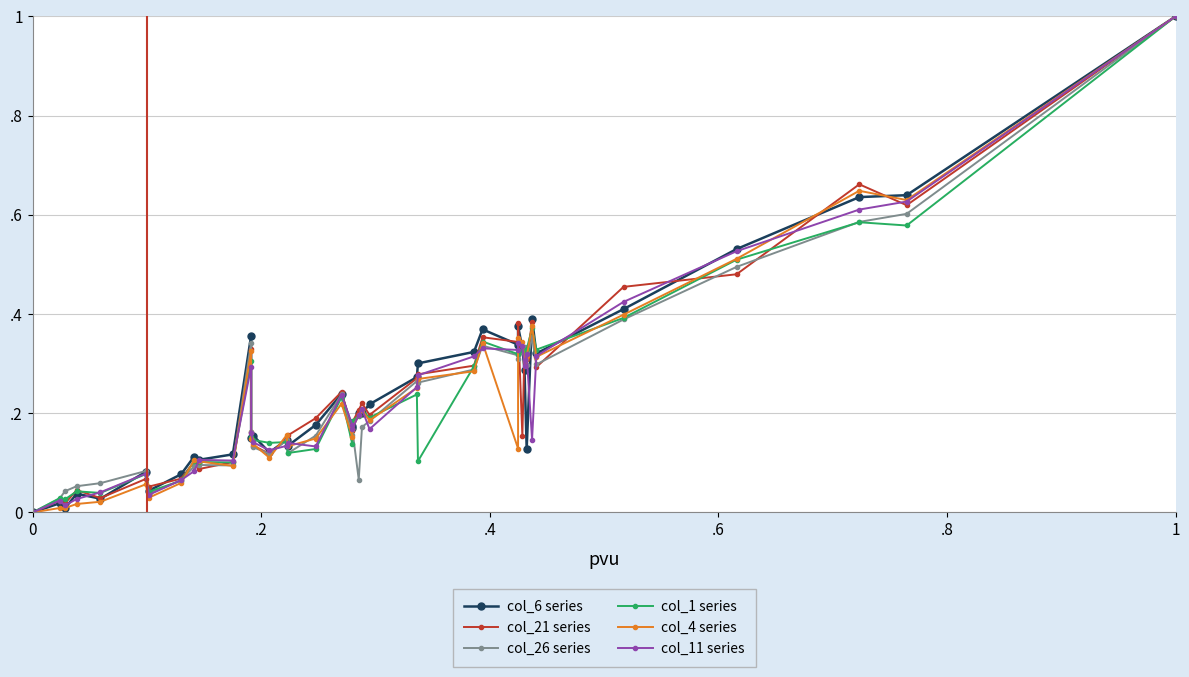

Which series has the largest range (max minus min)?

col_6 series